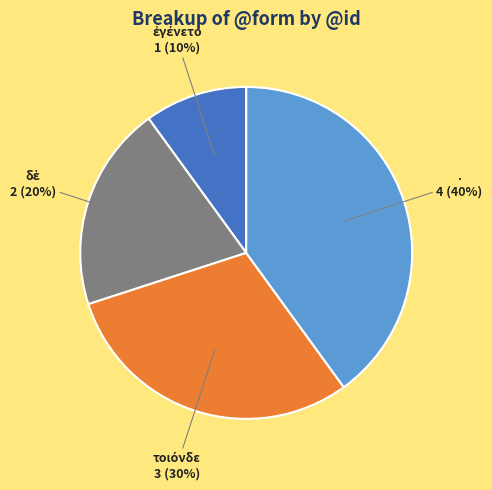

Does . represent more than half of the total?

No